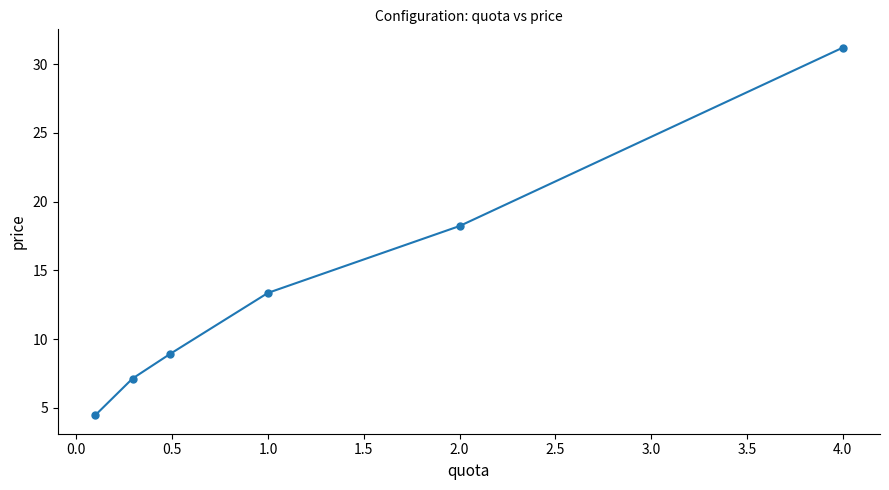

What is the value of the 2nd point from the left?

7.1